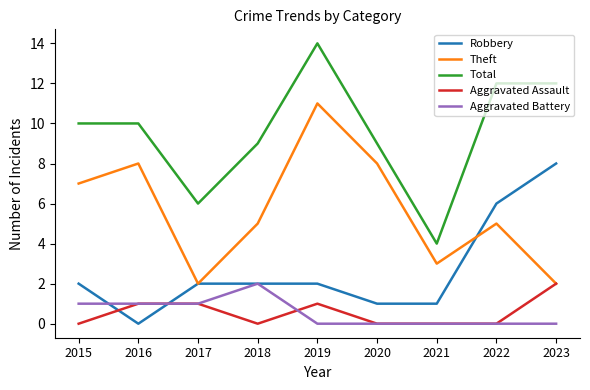

What is the sum of the Aggravated Assault values at 2016 and 2019?

2